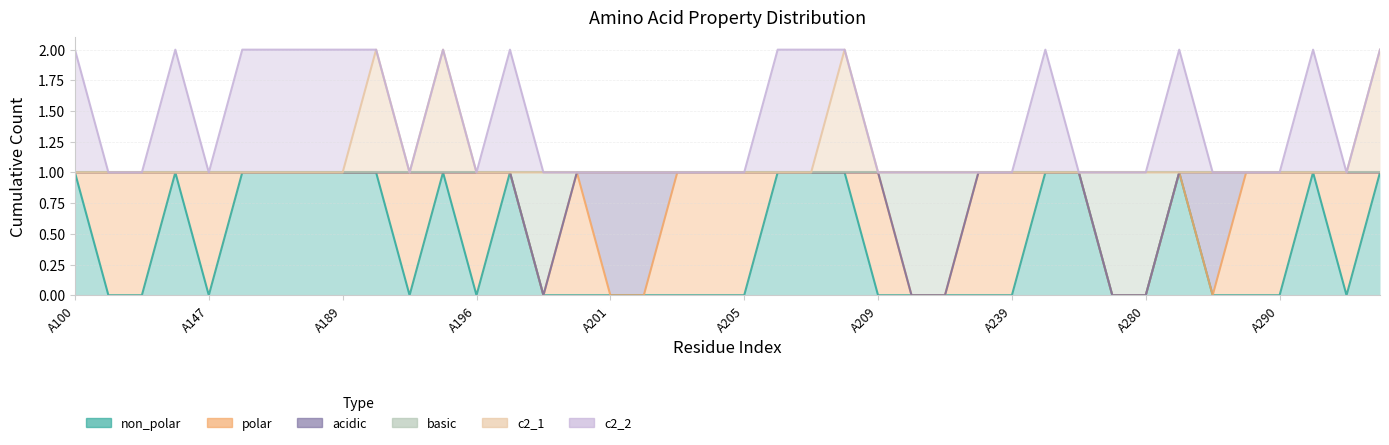

True or false: c2_1 has a value of 1 at A215.

False